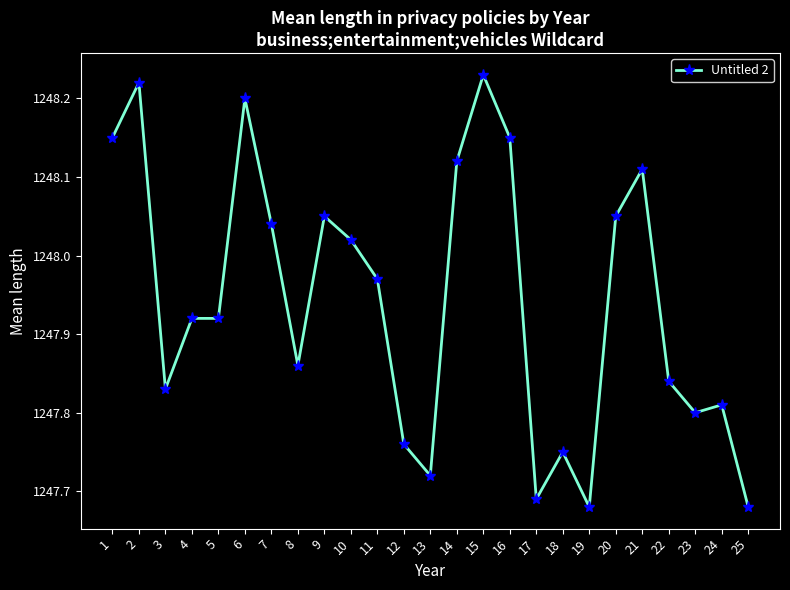

What is the difference between the values at 21 and 18?

0.4